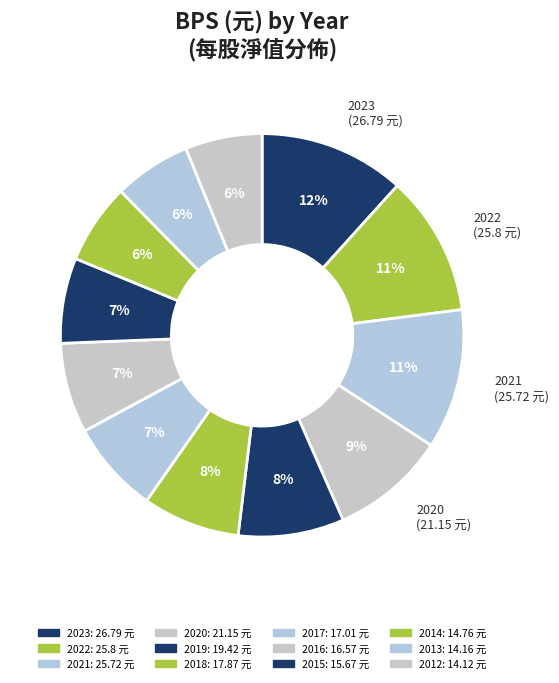

What is the change in value from 2019 to 2016?

-2.9